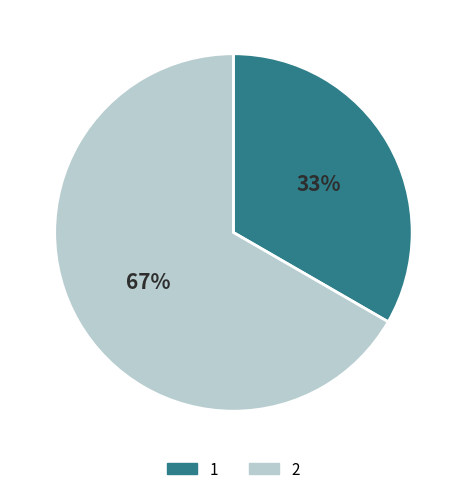

Combined, do 2 and 1 account for over 50%?

Yes